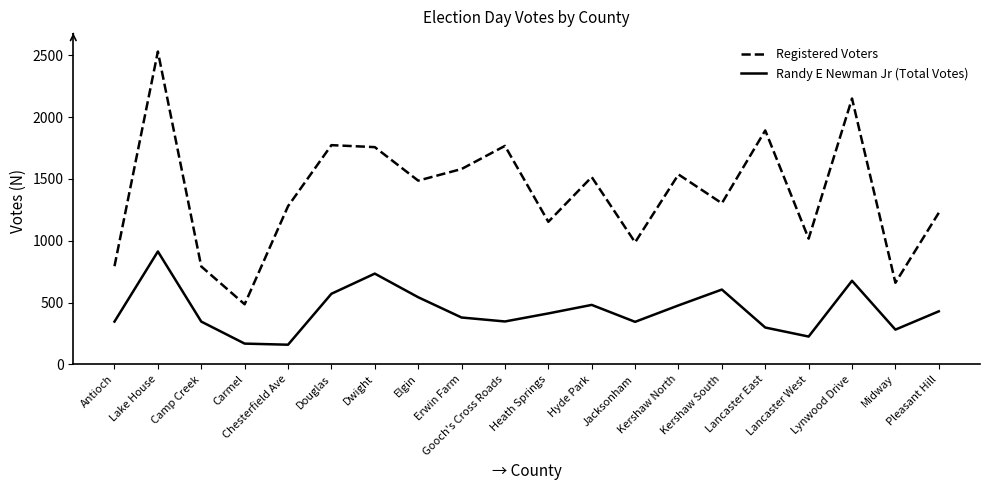

True or false: Registered Voters and Randy E Newman Jr (Total Votes) cross at least once.

False